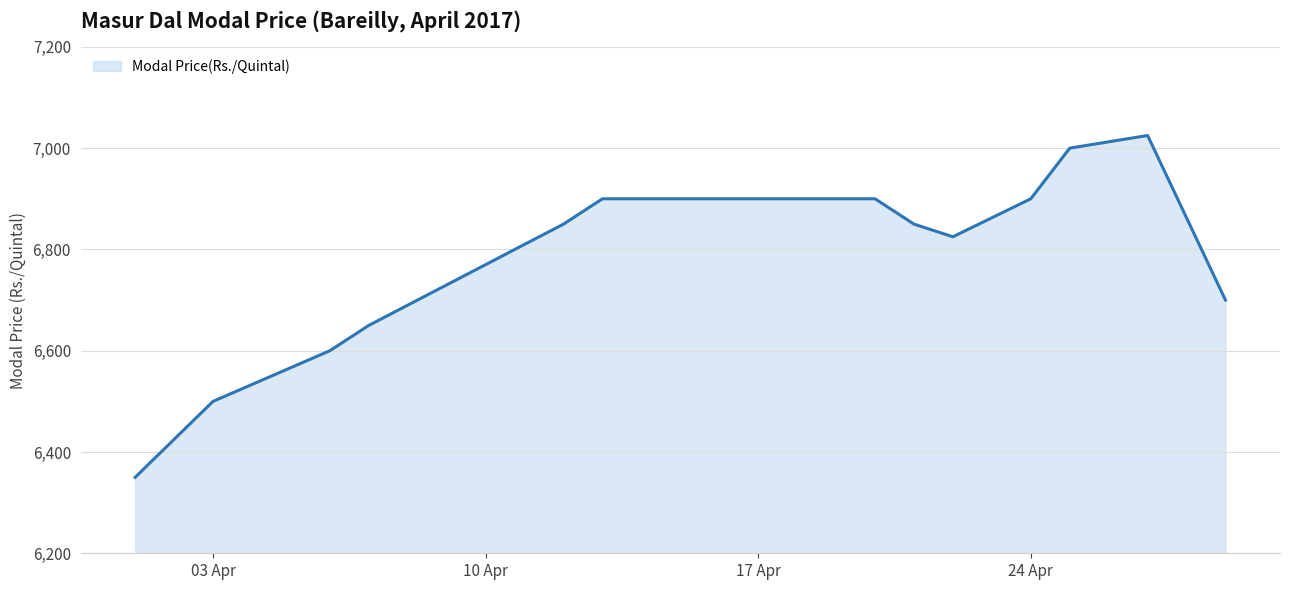

Reading left to right, transcribe all the data shown in this chart.

6350	6500	6600	6650	6850	6900	6900	6900	6850	6825	6900	7000	7025	6700